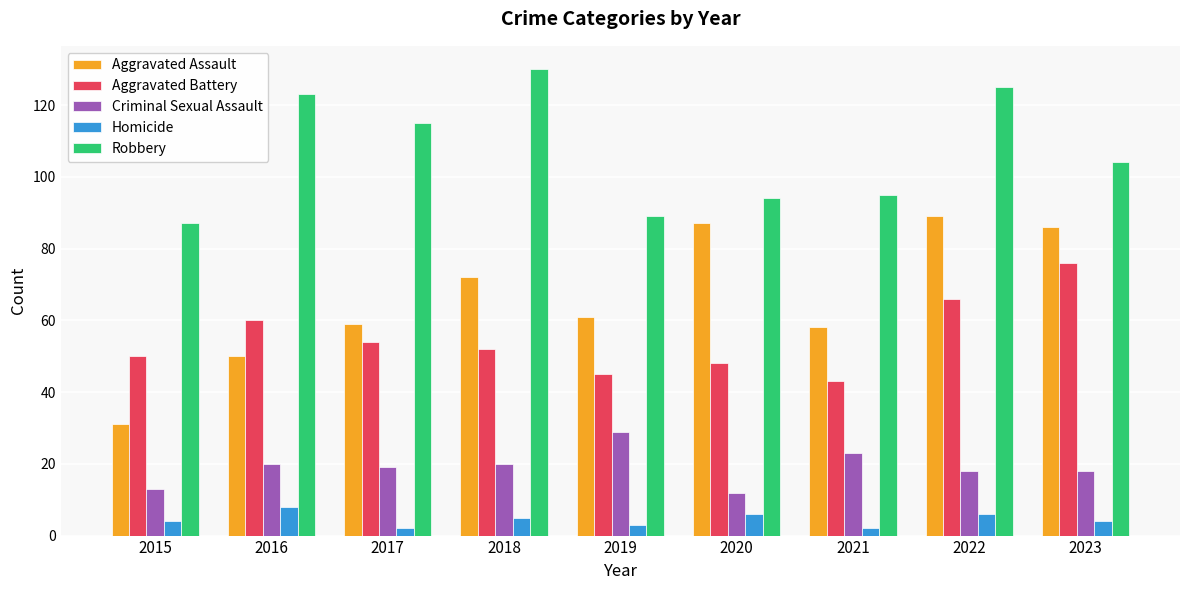

Reading left to right, what are all the values shown in this chart?

Aggravated Assault: 2015=31	2016=50	2017=59	2018=72	2019=61	2020=87	2021=58	2022=89	2023=86
Aggravated Battery: 2015=50	2016=60	2017=54	2018=52	2019=45	2020=48	2021=43	2022=66	2023=76
Criminal Sexual Assault: 2015=13	2016=20	2017=19	2018=20	2019=29	2020=12	2021=23	2022=18	2023=18
Homicide: 2015=4	2016=8	2017=2	2018=5	2019=3	2020=6	2021=2	2022=6	2023=4
Robbery: 2015=87	2016=123	2017=115	2018=130	2019=89	2020=94	2021=95	2022=125	2023=104